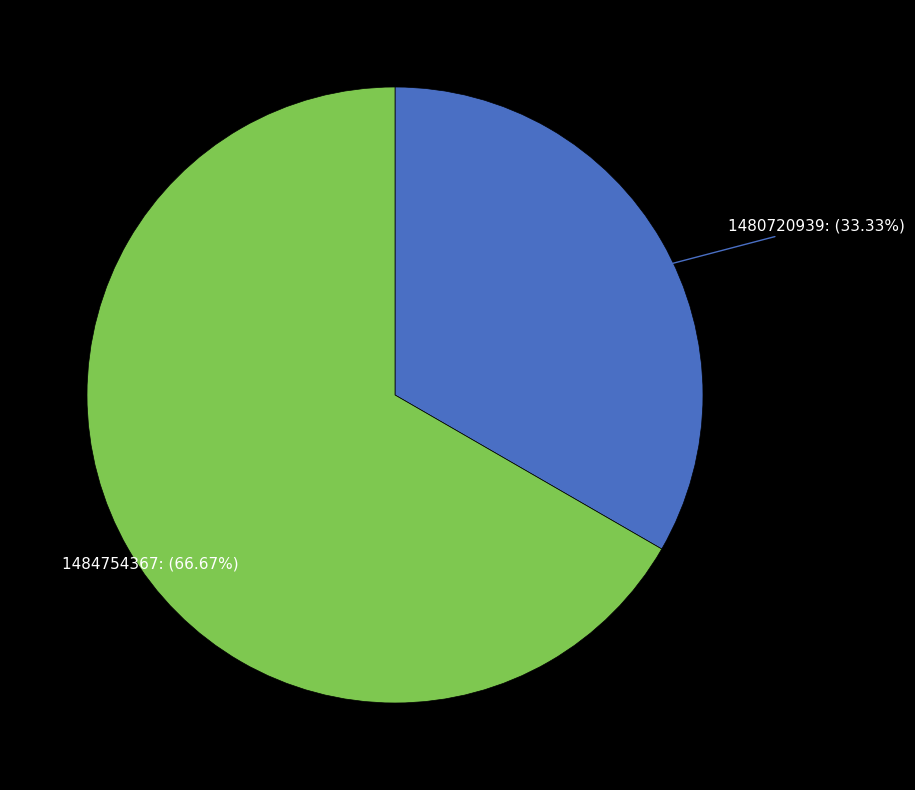

Is there a majority slice in this chart?

Yes